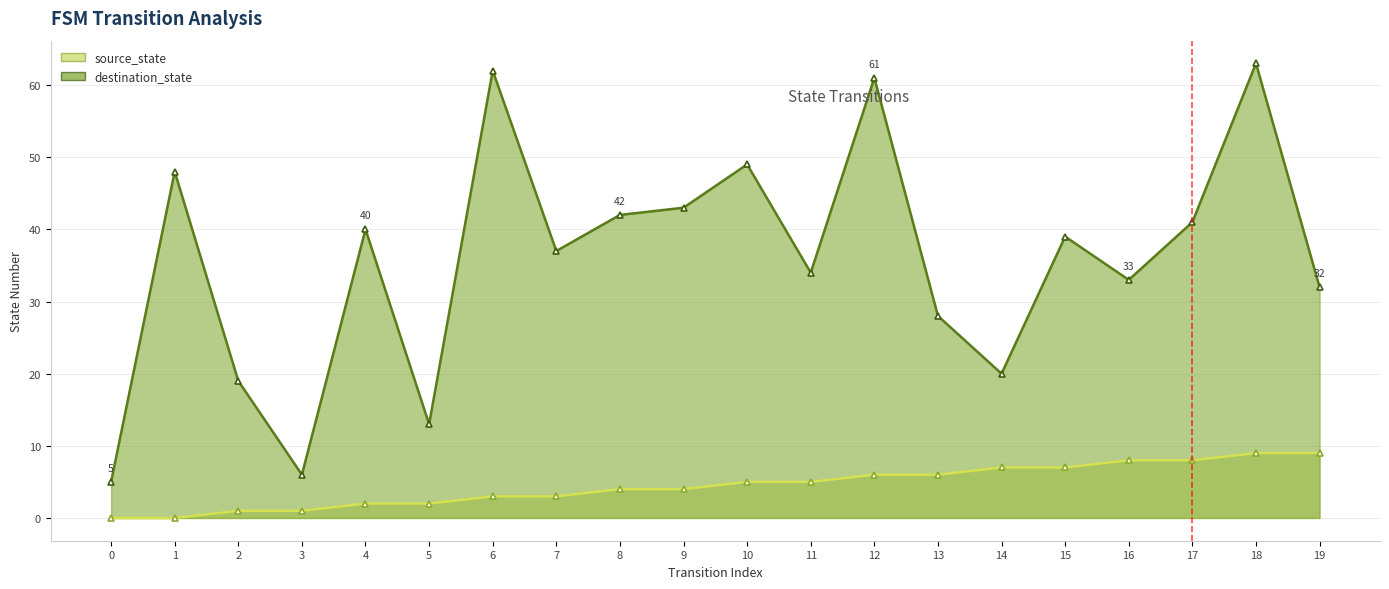

True or false: source_state has a value of 7 at 14.

True